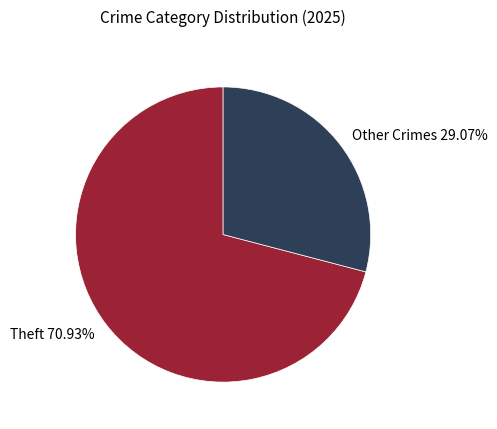

To the nearest percent, what is the difference between the largest and smallest slice percentages?

42%